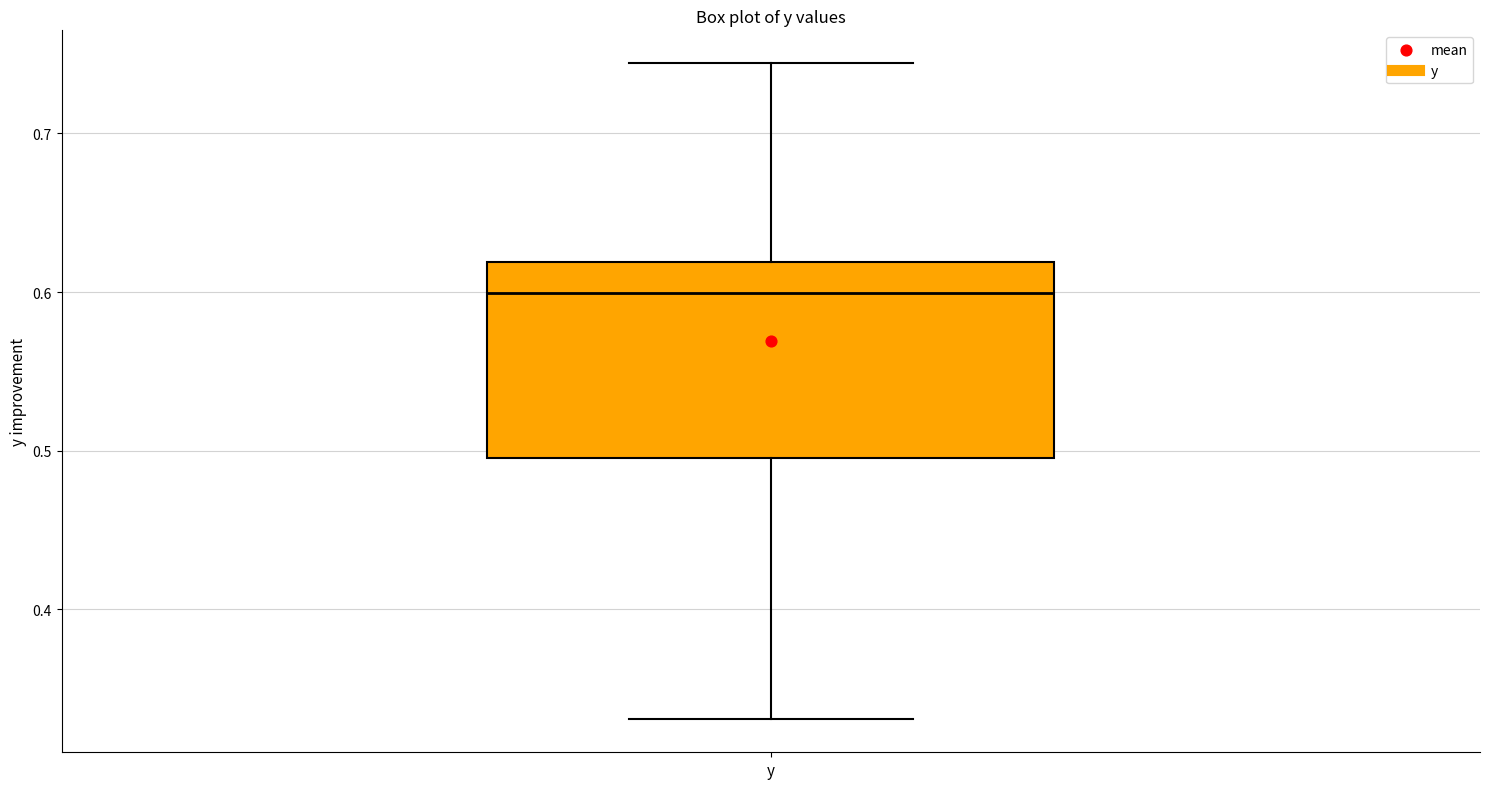

Read this box plot against the y-axis: the position of the median line, the range covered by the box, and the ends of both whiskers. The values are not printed on the chart, so give them approximately, as read against the axis.

median 0.60, box 0.50 to 0.62, whiskers 0.33 to 0.74